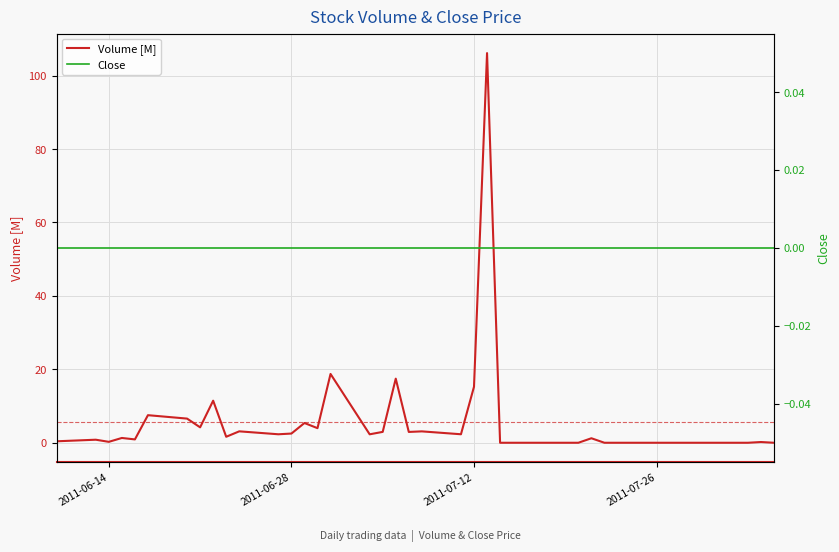

Which series has the largest range (max minus min)?

Volume [M]